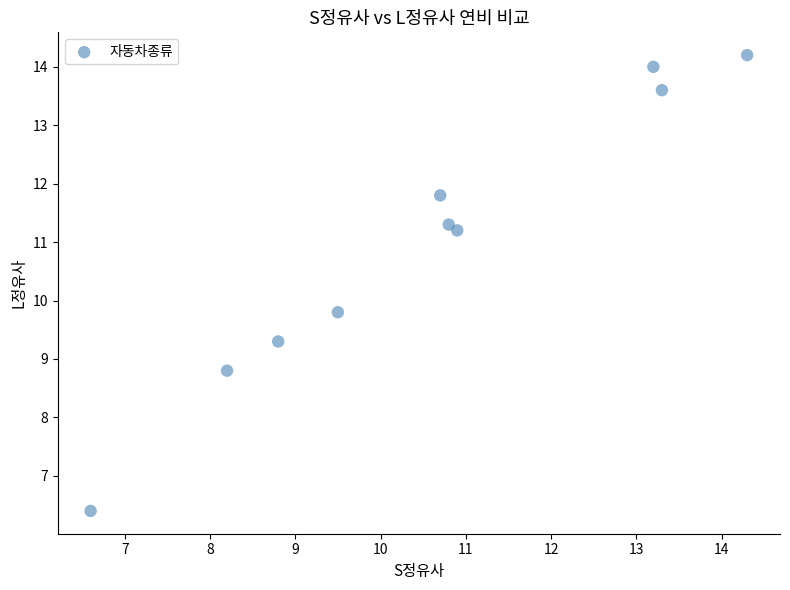

What Y value in the scatter plot is closest to 10?

9.8